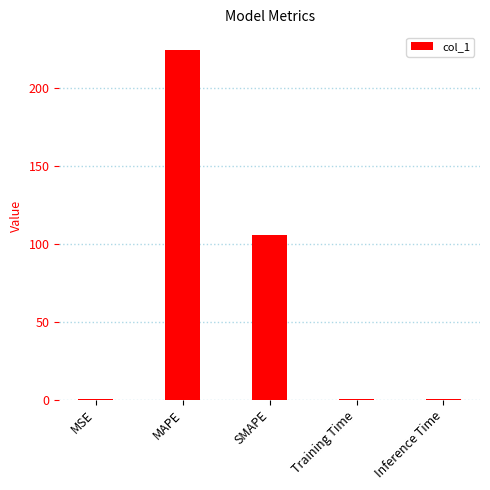

Is it true that the value at MAPE is 225.0?

True